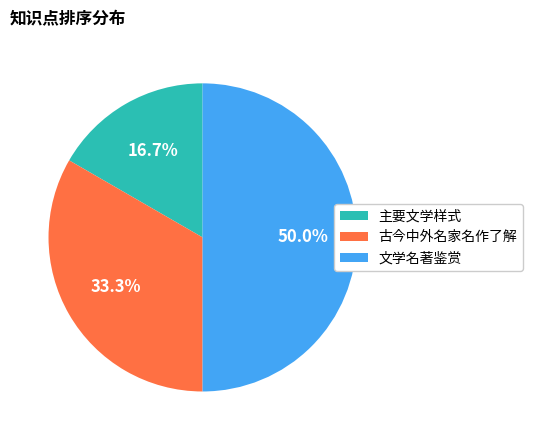

What is the ratio of the value at 古今中外名家名作了解 to the value at 主要文学样式?

2.0